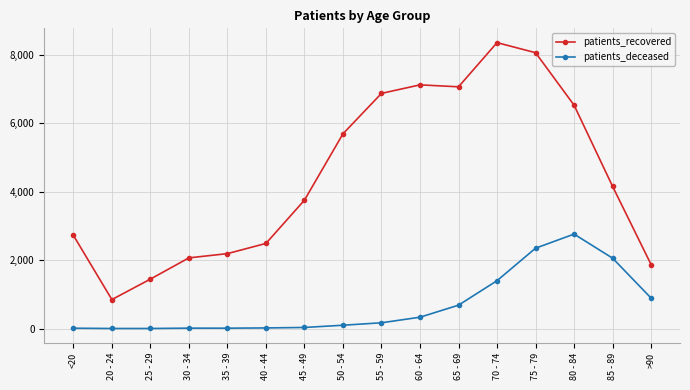

How many values in the patients_recovered series are below 4158?

8